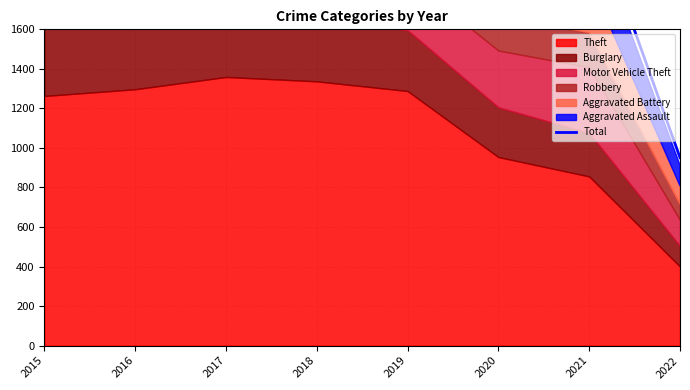

Is it true that the value at 2019 is 854?

False